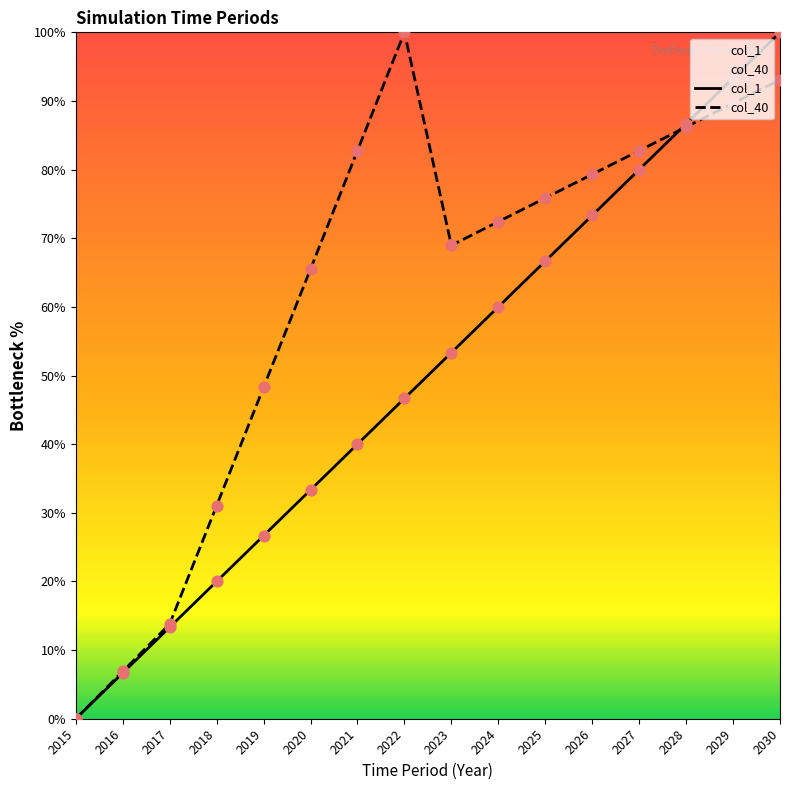

What are all the series names shown in the legend?

col_1, col_40